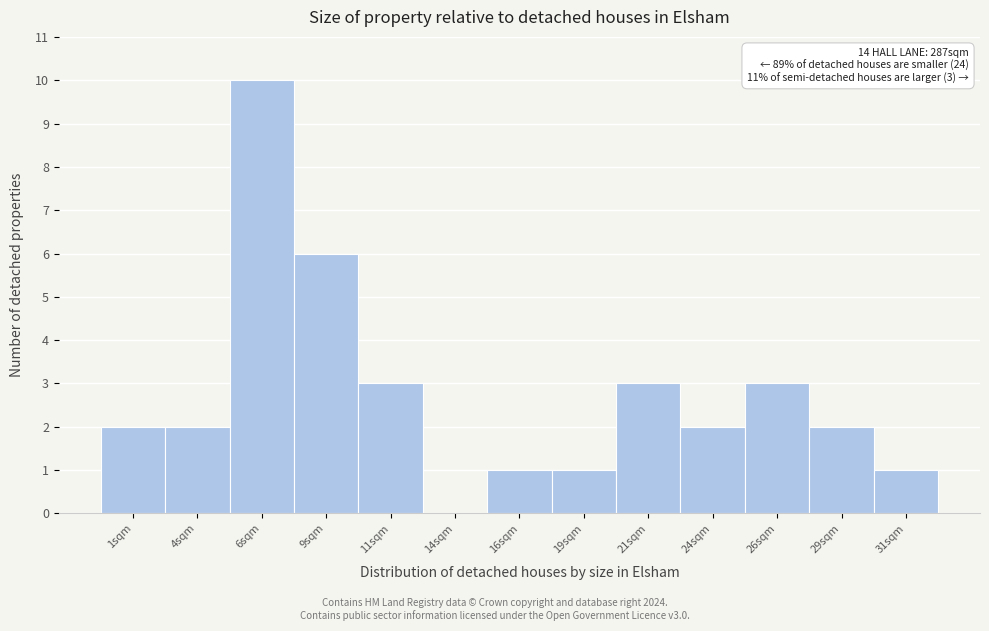

Which range on the x-axis has the tallest bar?

5.0 to 7.5